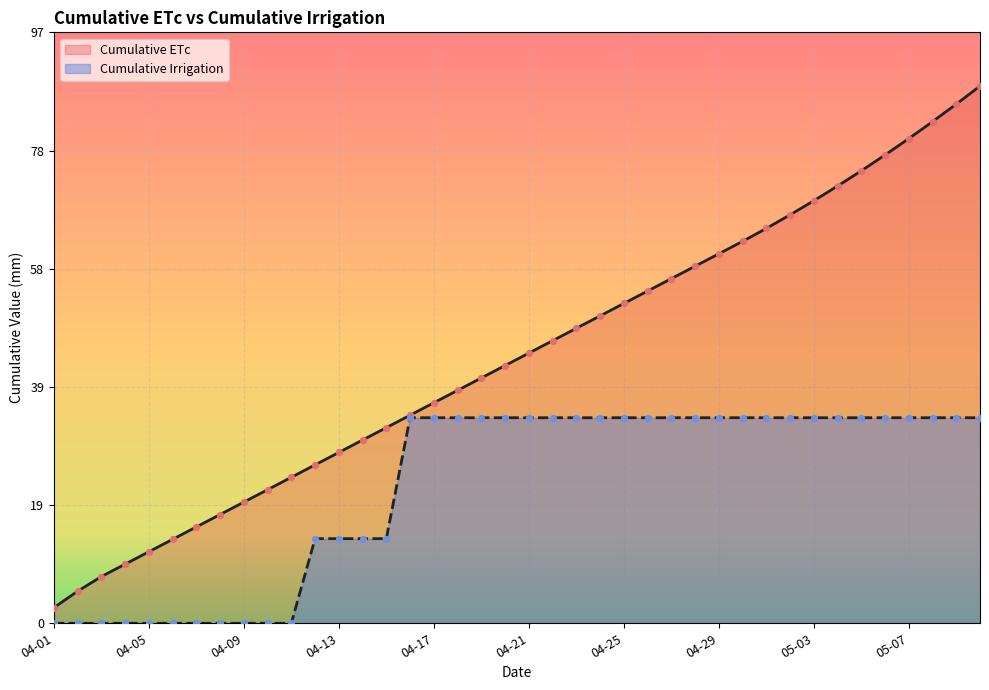

Which series has the widest spread of Y values?

Cumulative ETc